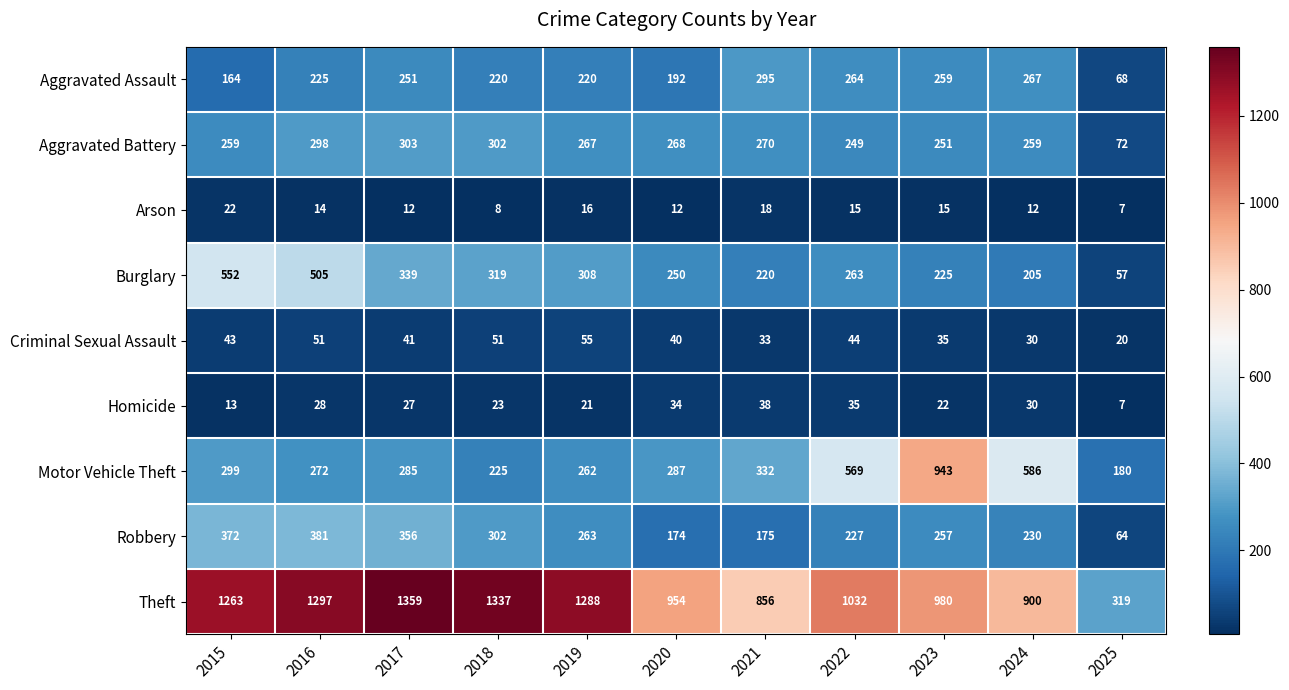

What is the difference between the highest and lowest values at 2025?

312